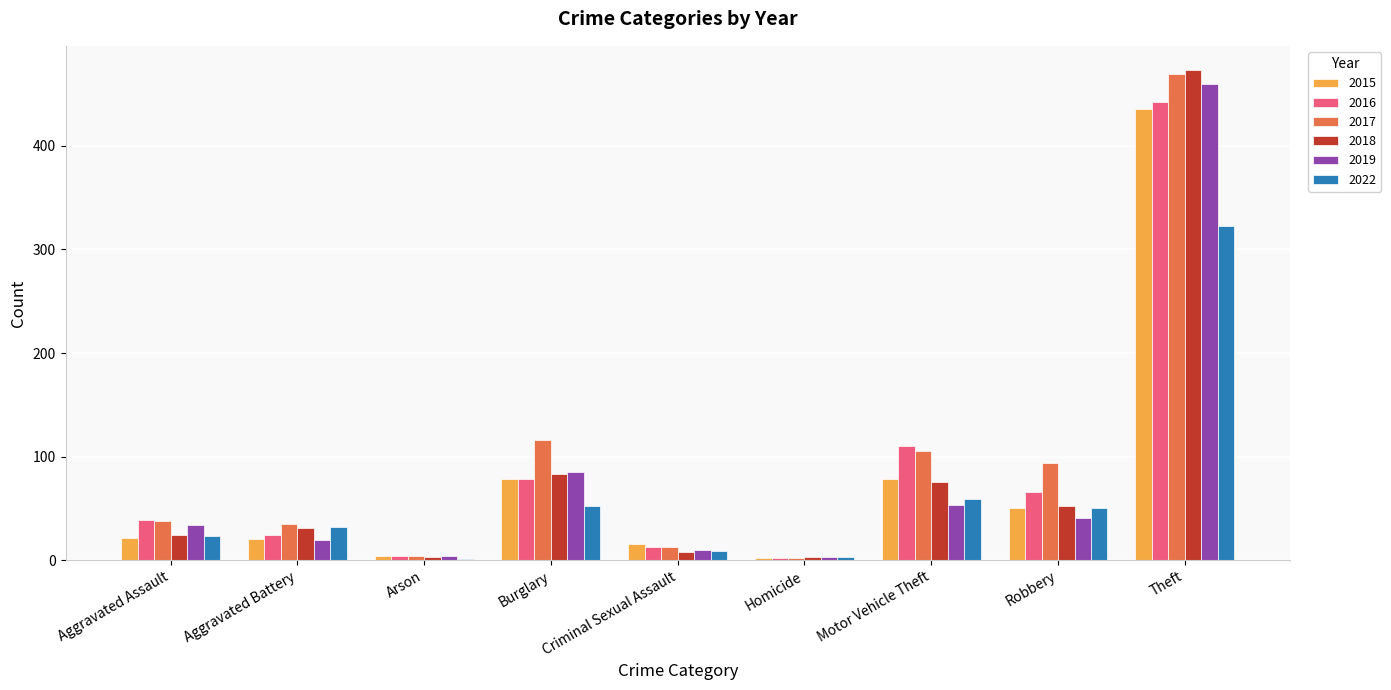

At which category is the sum across all series the highest?

Theft